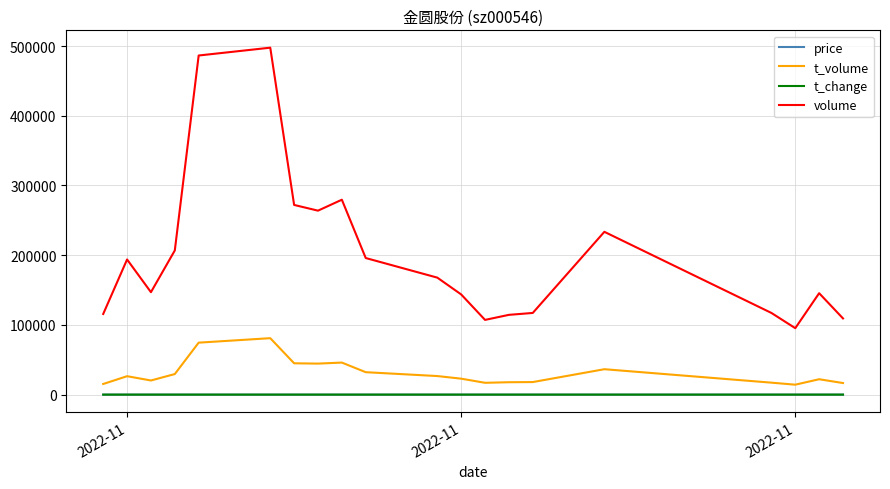

Which series has the largest total across all categories?

volume